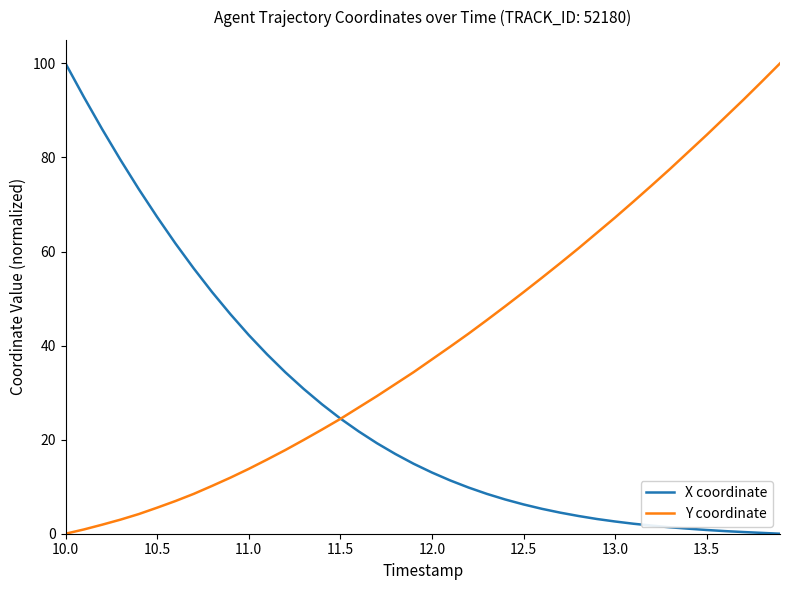

Which series has the largest total across all categories?

Y coordinate